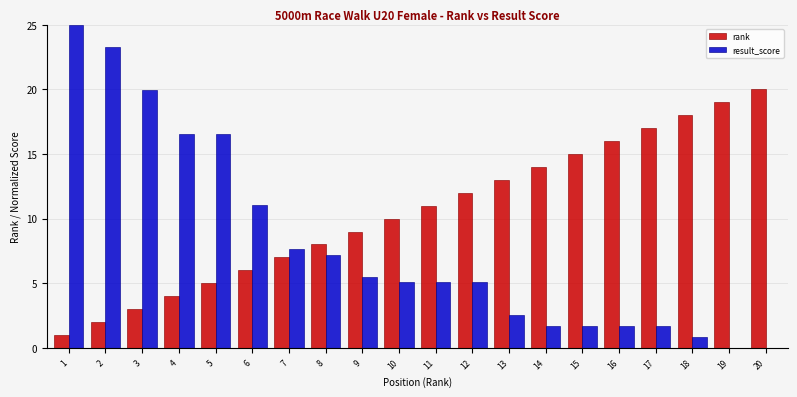

What is the sum of the result_score values at 14 and 10?

6.8